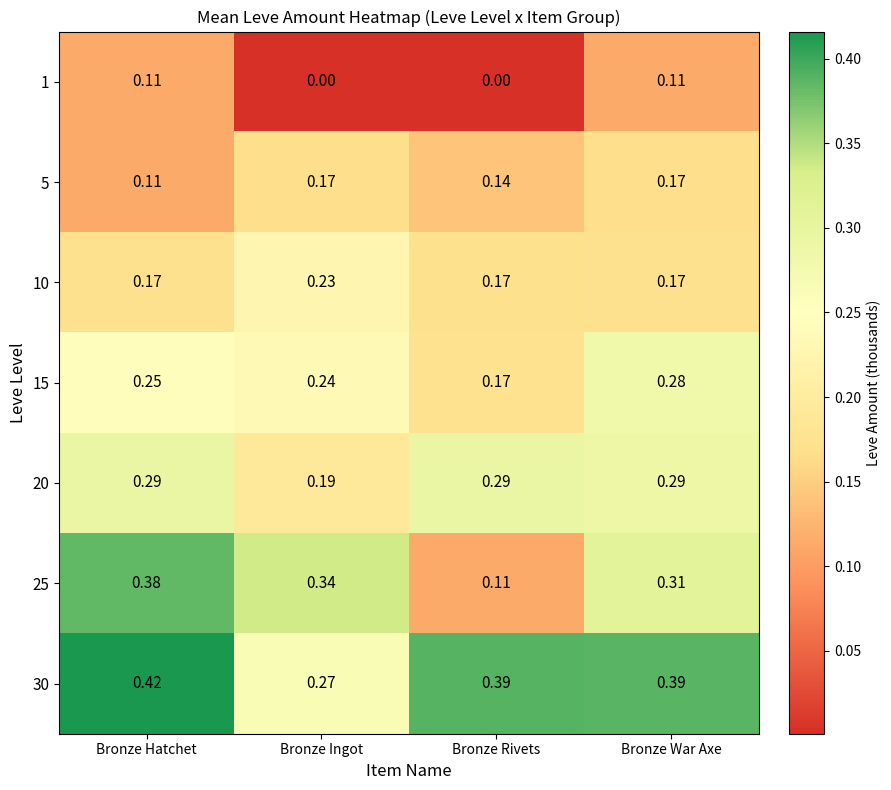

At which category is the sum across all series the highest?

Bronze Hatchet